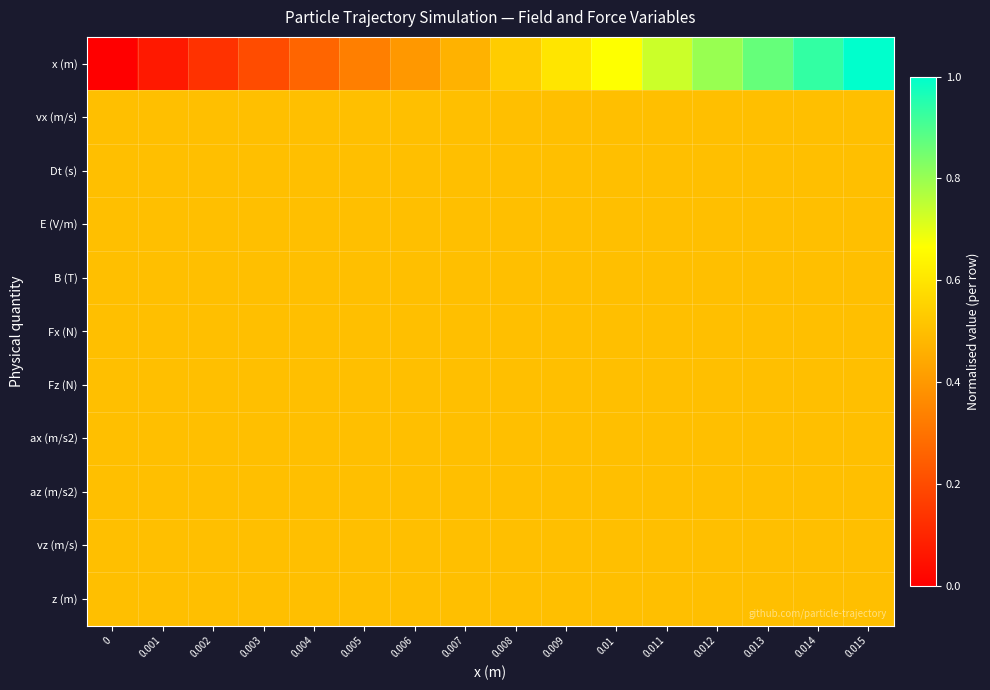

Reading left to right, extract all data points from this chart.

row_0: 0.0	0.1	0.1	0.2	0.3	0.3	0.4	0.5	0.5	0.6	0.7	0.7	0.8	0.9	0.9	1.0
row_1: 0.5	0.5	0.5	0.5	0.5	0.5	0.5	0.5	0.5	0.5	0.5	0.5	0.5	0.5	0.5	0.5
row_2: 0.5	0.5	0.5	0.5	0.5	0.5	0.5	0.5	0.5	0.5	0.5	0.5	0.5	0.5	0.5	0.5
row_3: 0.5	0.5	0.5	0.5	0.5	0.5	0.5	0.5	0.5	0.5	0.5	0.5	0.5	0.5	0.5	0.5
row_4: 0.5	0.5	0.5	0.5	0.5	0.5	0.5	0.5	0.5	0.5	0.5	0.5	0.5	0.5	0.5	0.5
row_5: 0.5	0.5	0.5	0.5	0.5	0.5	0.5	0.5	0.5	0.5	0.5	0.5	0.5	0.5	0.5	0.5
row_6: 0.5	0.5	0.5	0.5	0.5	0.5	0.5	0.5	0.5	0.5	0.5	0.5	0.5	0.5	0.5	0.5
row_7: 0.5	0.5	0.5	0.5	0.5	0.5	0.5	0.5	0.5	0.5	0.5	0.5	0.5	0.5	0.5	0.5
row_8: 0.5	0.5	0.5	0.5	0.5	0.5	0.5	0.5	0.5	0.5	0.5	0.5	0.5	0.5	0.5	0.5
row_9: 0.5	0.5	0.5	0.5	0.5	0.5	0.5	0.5	0.5	0.5	0.5	0.5	0.5	0.5	0.5	0.5
row_10: 0.5	0.5	0.5	0.5	0.5	0.5	0.5	0.5	0.5	0.5	0.5	0.5	0.5	0.5	0.5	0.5